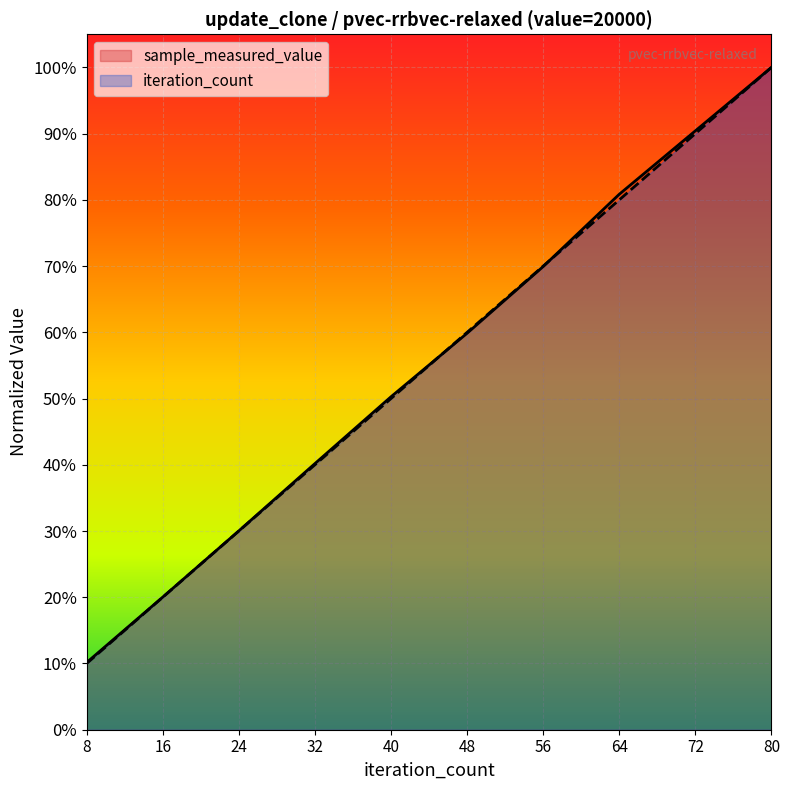

Rank the categories by iteration_count value from highest to lowest.

80, 72, 64, 56, 48, 40, 32, 24, 16, 8